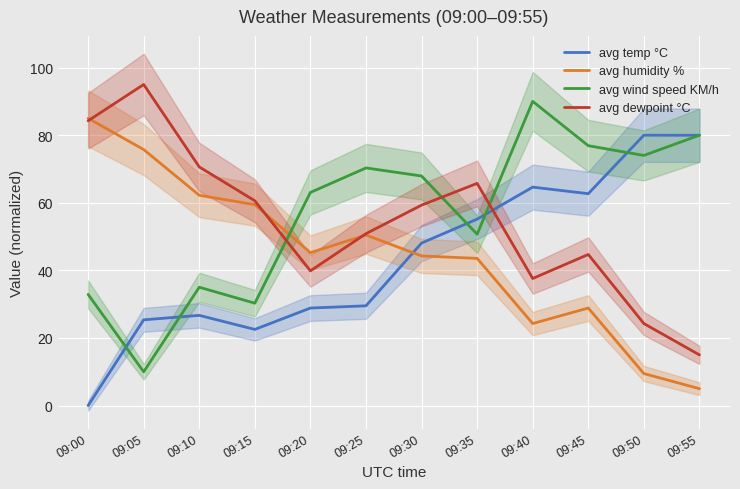

Which series has the largest total across all categories?

avg wind speed KM/h